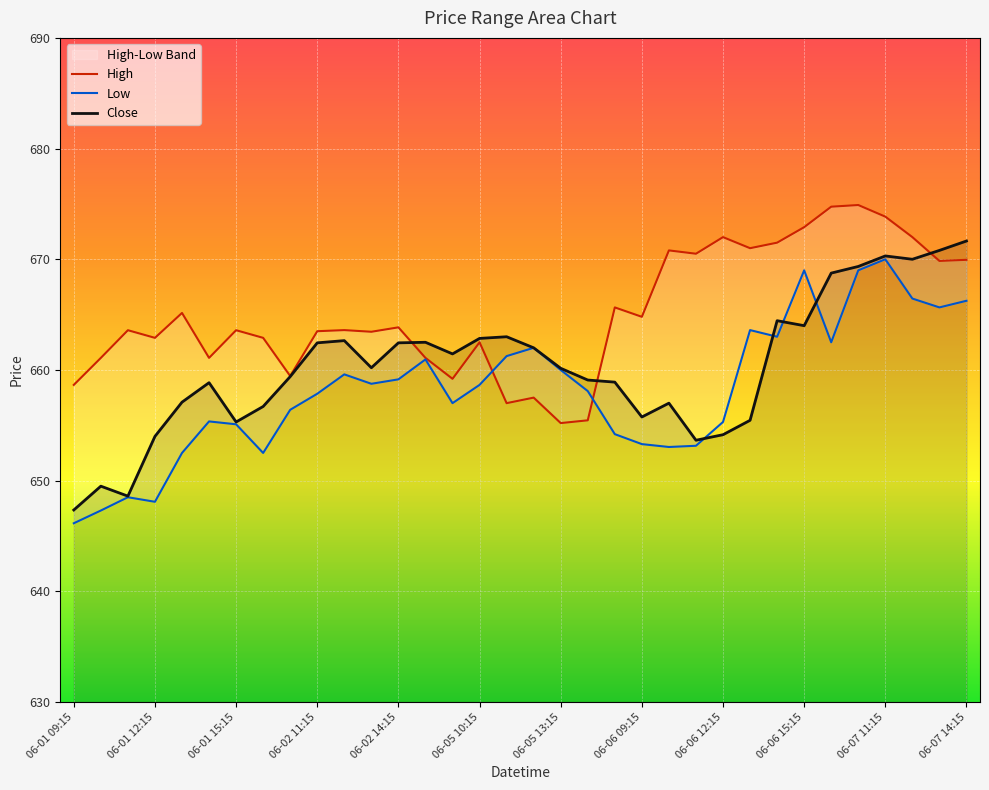

At which label is Close closest to 659?

19